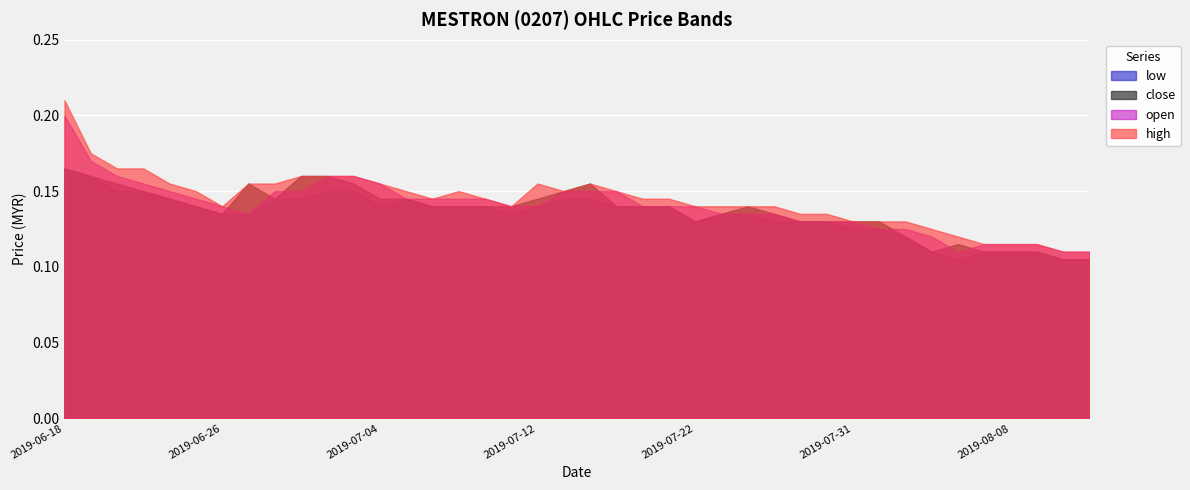

True or false: close and high cross at least once.

False